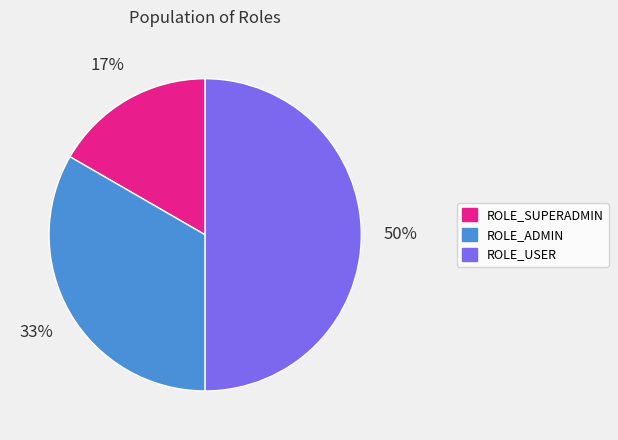

Is ROLE_SUPERADMIN the majority of the pie?

No